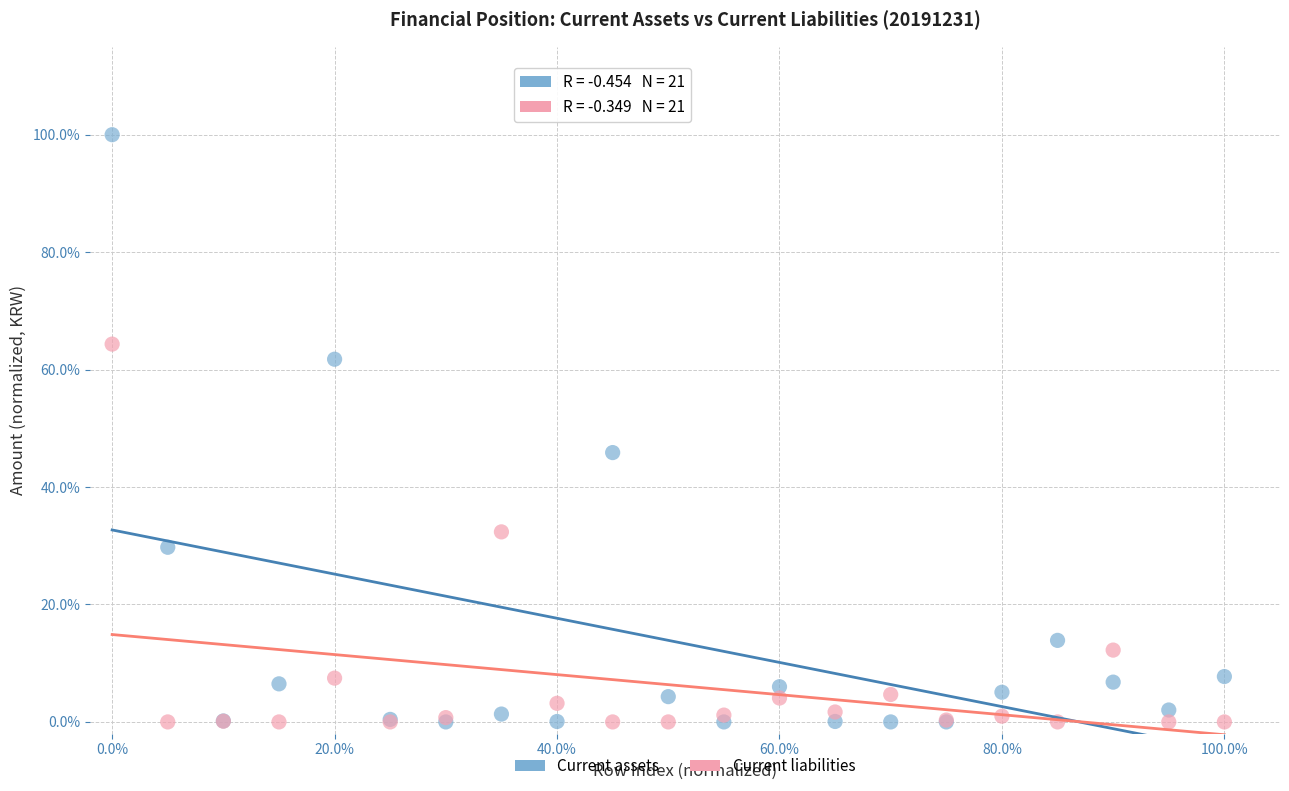

What are all the series names shown in the legend?

Current assets, Current liabilities